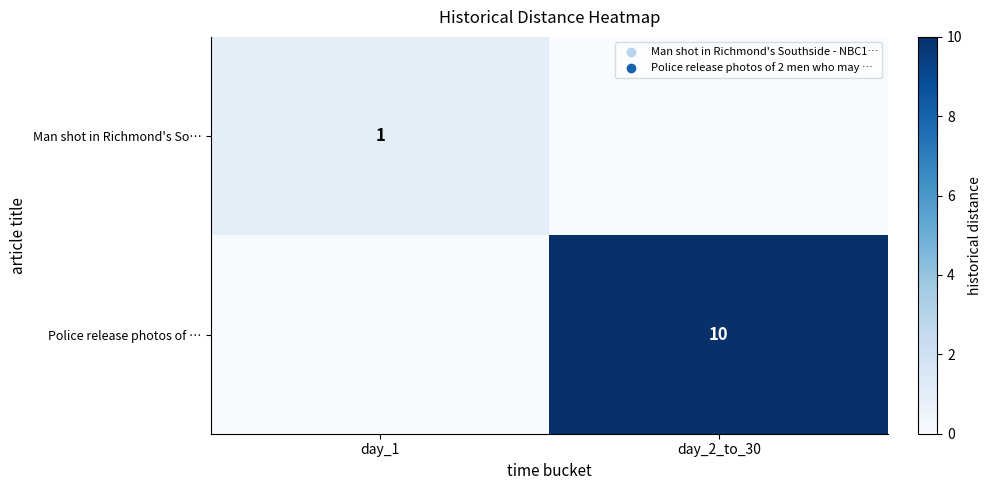

The Police release photos of … series shows 16 at day_2_to_30. True or false?

False